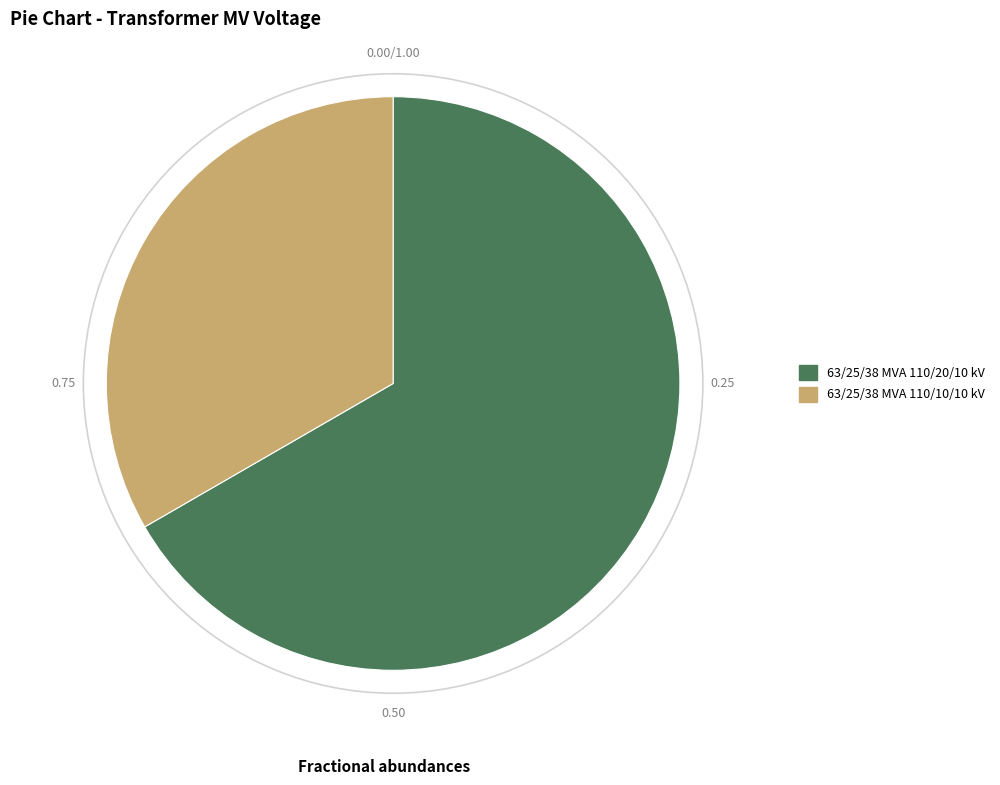

Between 63/25/38 MVA 110/20/10 kV and 63/25/38 MVA 110/10/10 kV, which is larger?

63/25/38 MVA 110/20/10 kV